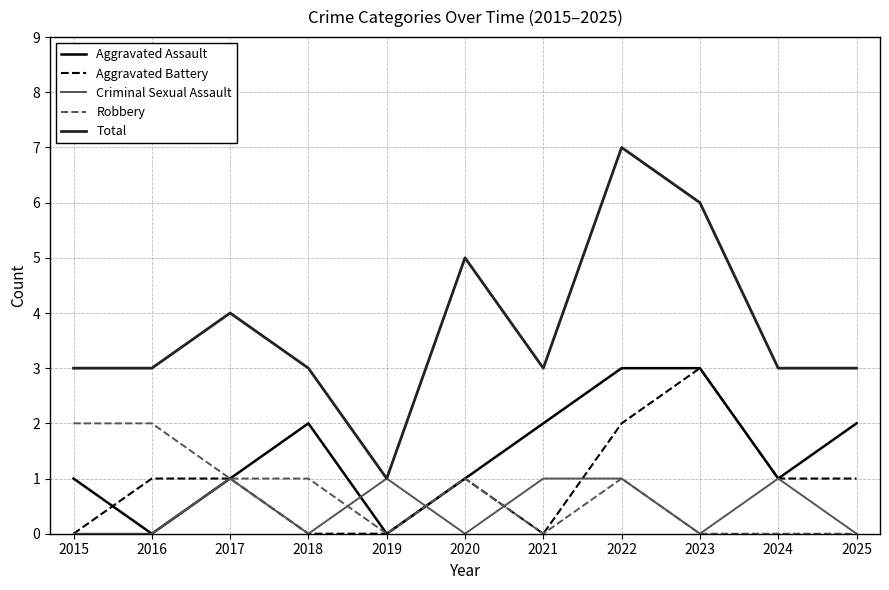

Is the value of Criminal Sexual Assault at 2015 greater than the value of Robbery at 2016?

No